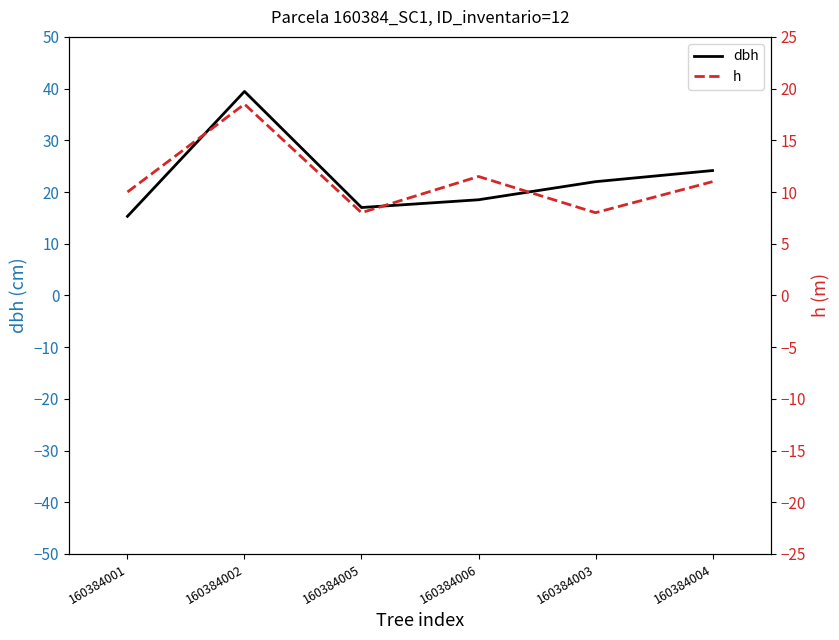

What is the difference between the maximum and minimum values in the dbh series?

24.2